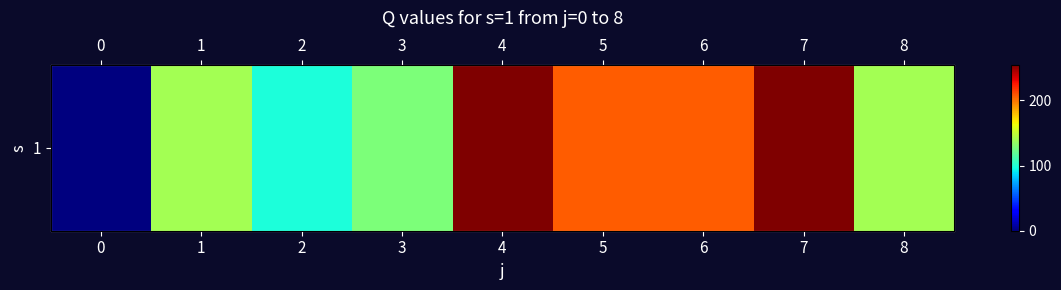

How many values are above zero?

8